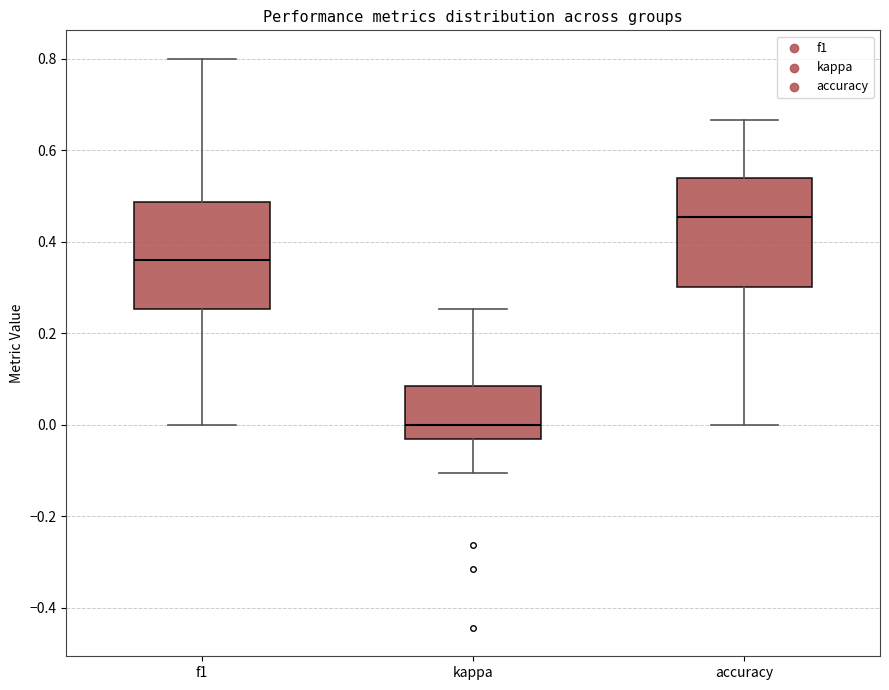

Reading left to right, read every box against the y-axis: the position of its median line, the range the box covers, and the ends of its whiskers. The values are not printed on the chart, so give them approximately, as read against the axis.

f1: median 0.36, box 0.26 to 0.48, whiskers 0.00 to 0.80
kappa: median 0.00, box -0.04 to 0.08, whiskers -0.10 to 0.26
accuracy: median 0.46, box 0.30 to 0.54, whiskers 0.00 to 0.66